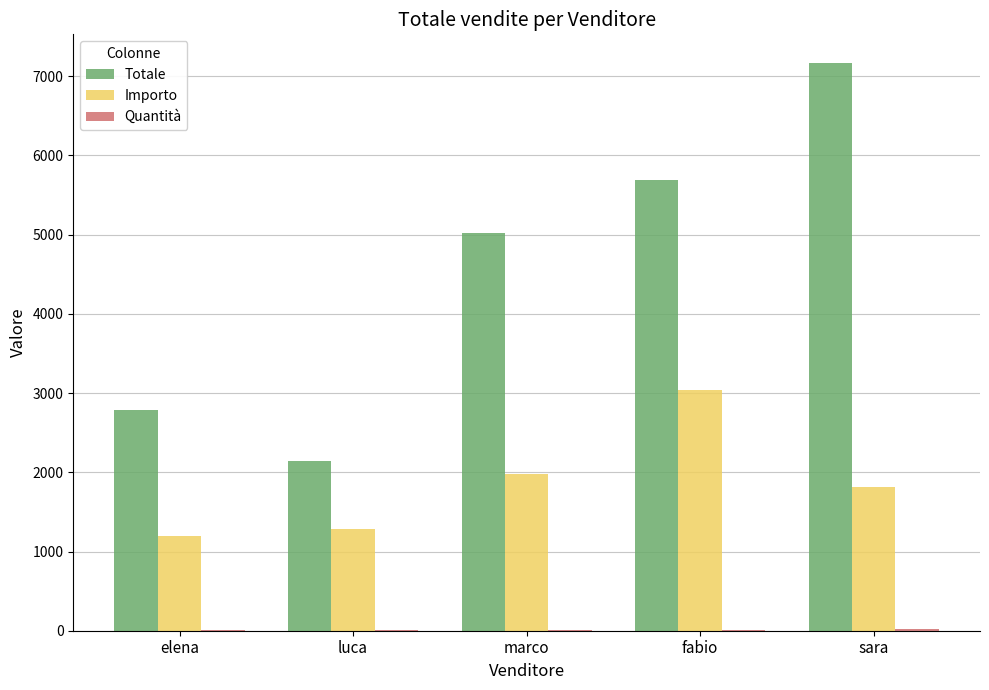

What is the spread (max minus min) of values at fabio?

5679